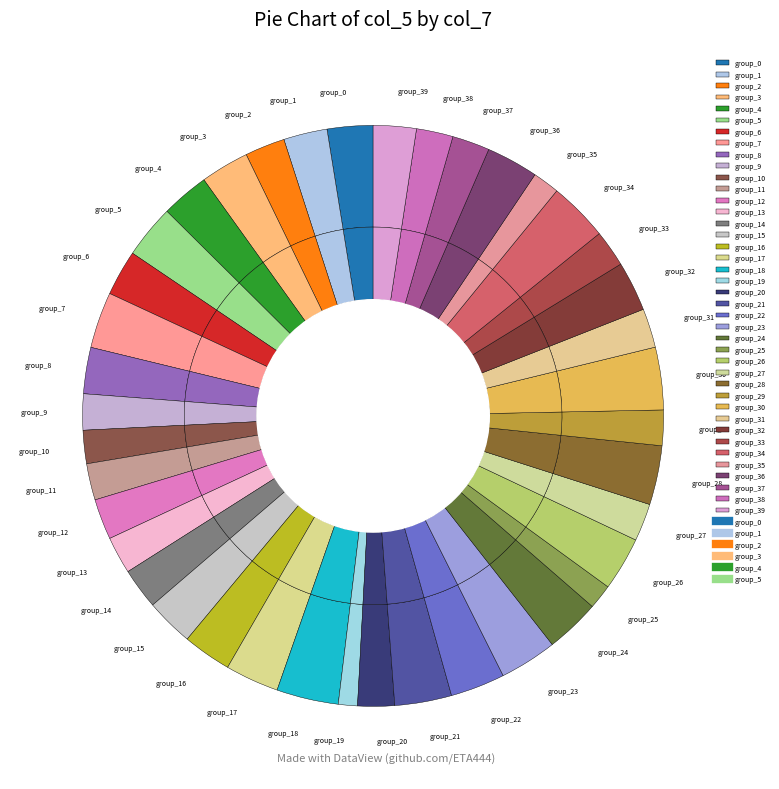

True or false: col_7=1 accounts for 63% of the total.

False